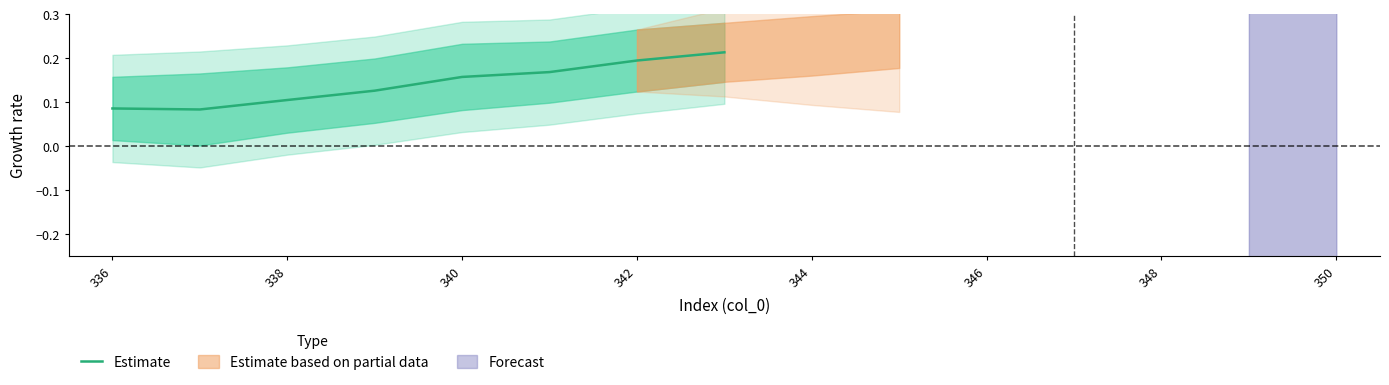

The value of Estimate at 342 is 0.1. True or false?

False